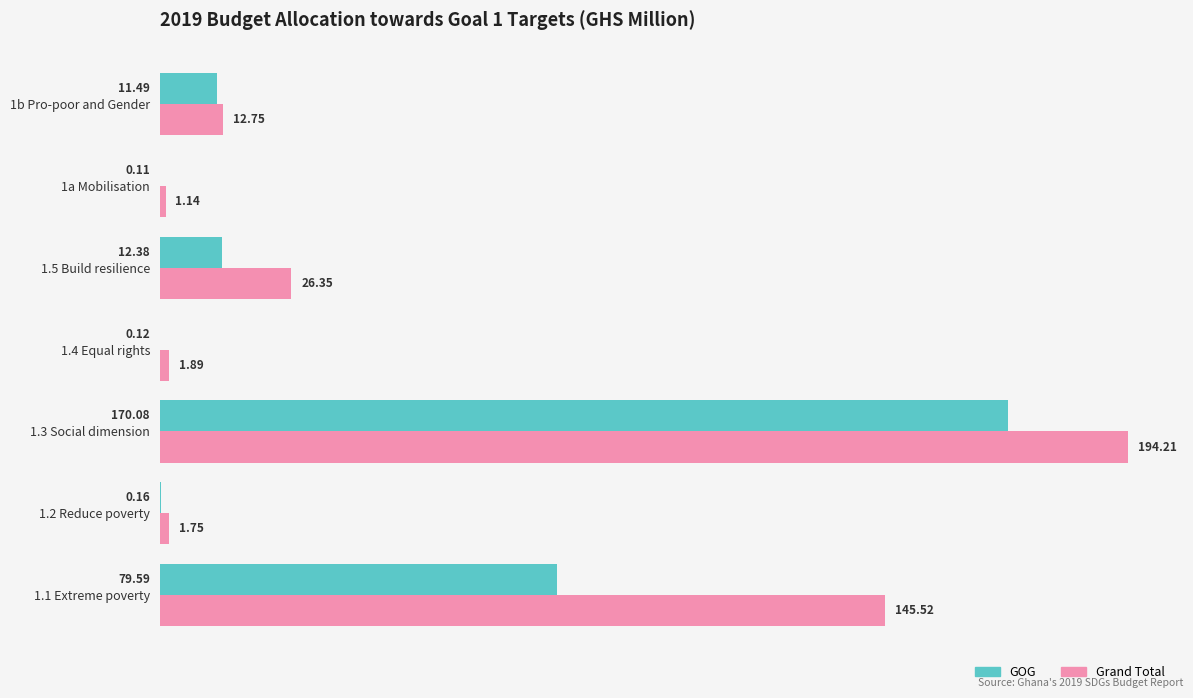

Which series has the largest total across all categories?

Grand Total